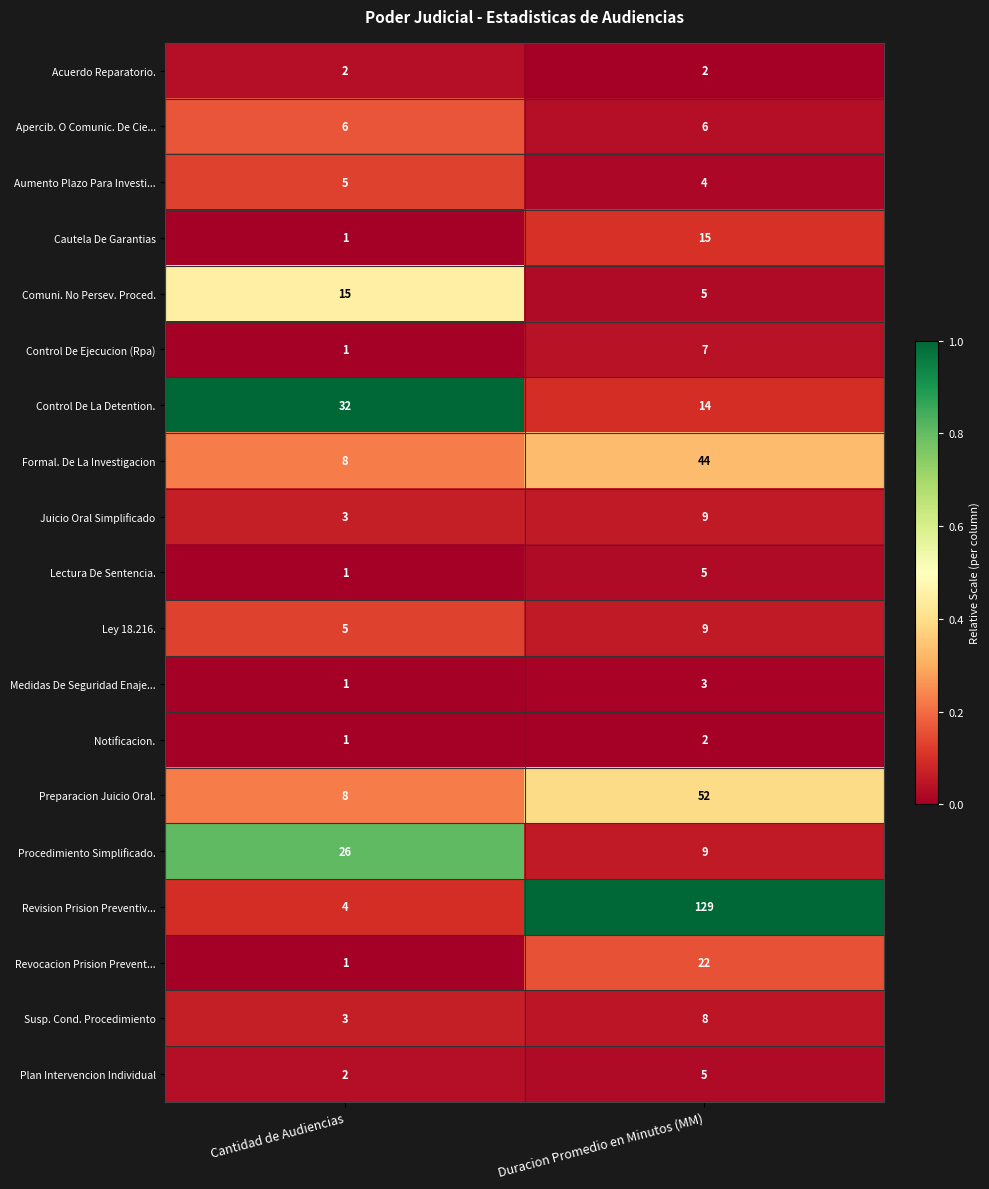

What is the difference between the highest and lowest values at Cantidad de Audiencias?

31